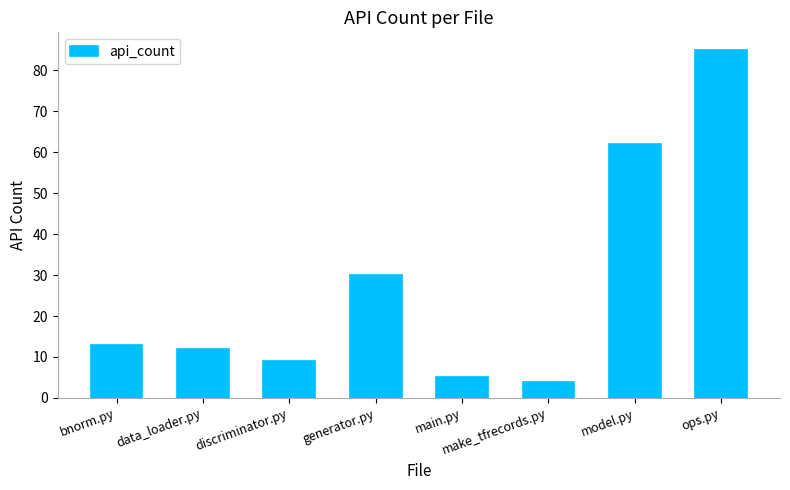

Which label corresponds to the smallest value in the chart?

make_tfrecords.py